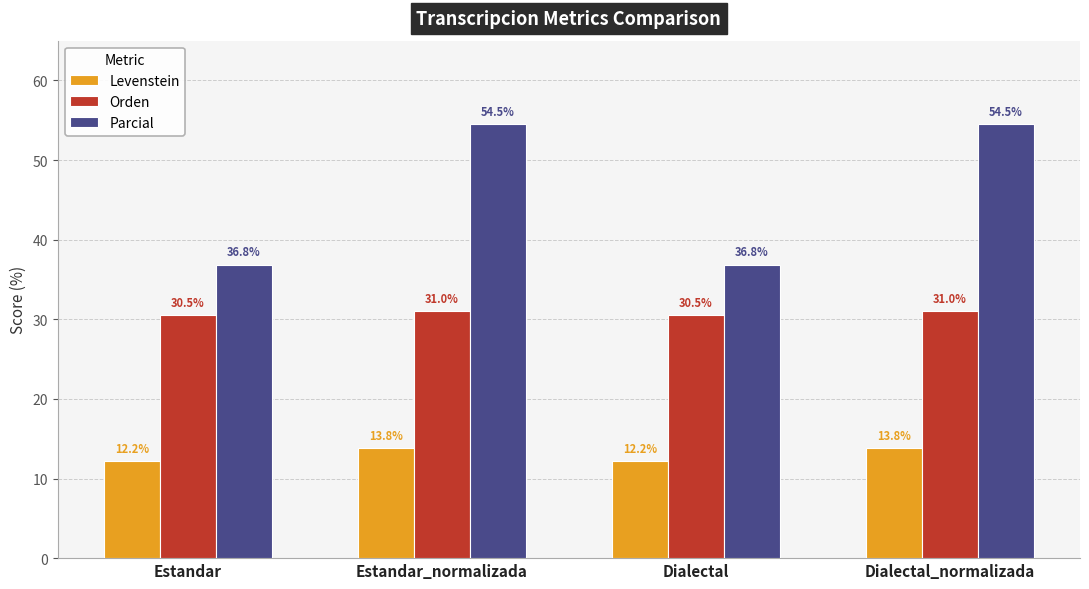

Which series has the largest total across all categories?

Parcial